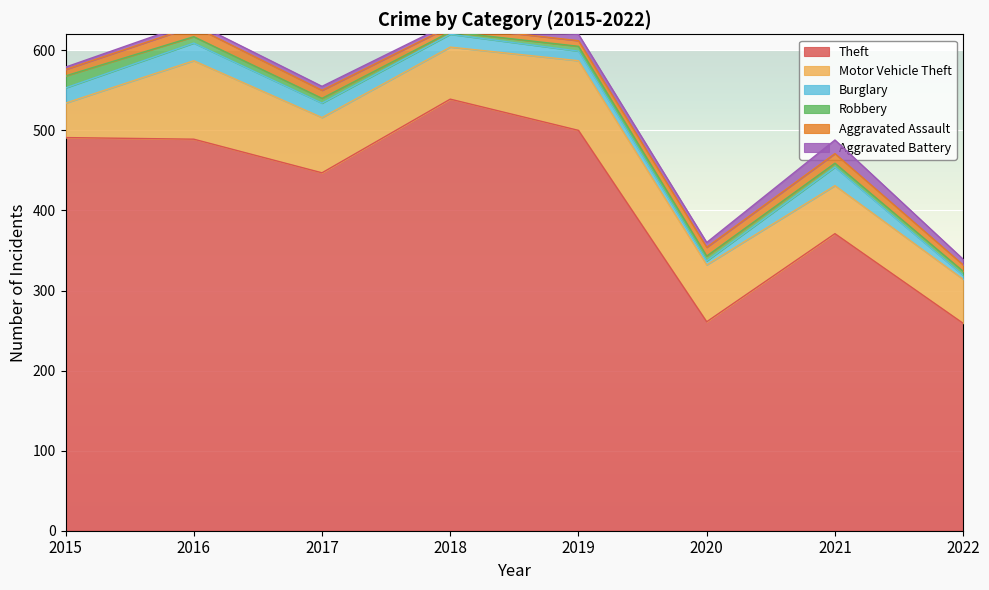

True or false: Robbery has a value of 3 at 2018.

True